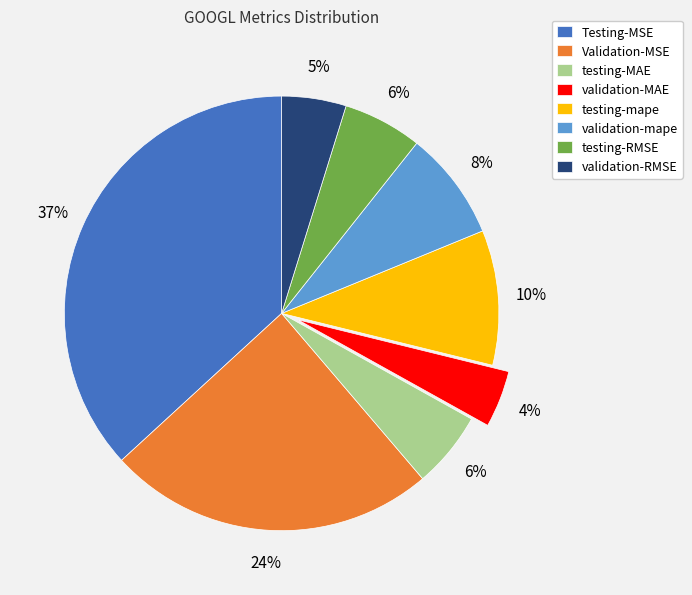

To the nearest percent, what percentage of the pie is validation-RMSE?

5%